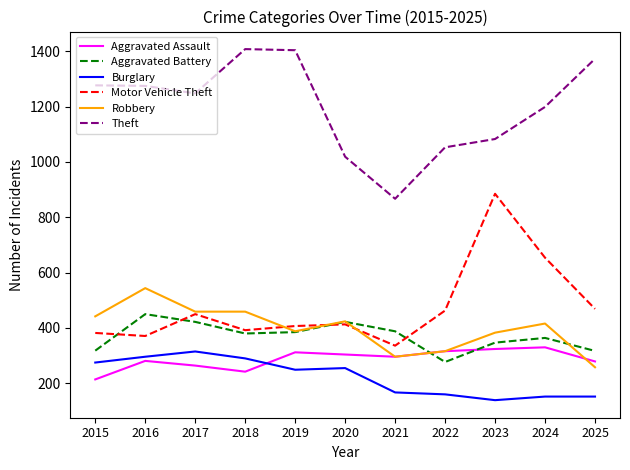

How many series are shown in this chart?

6